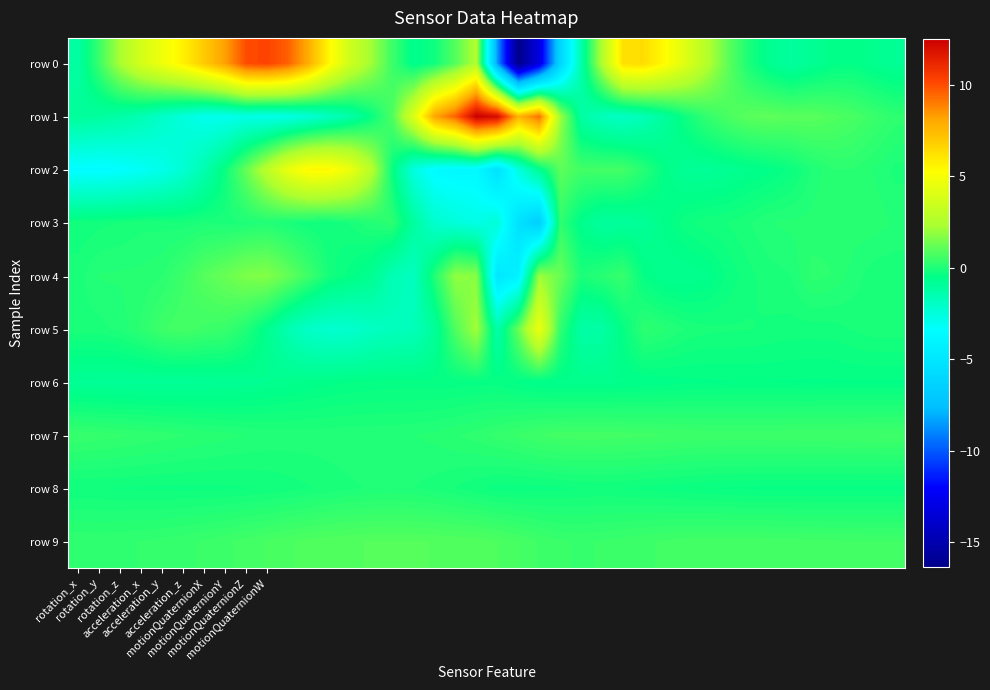

Which series has the largest total across all categories?

row 0